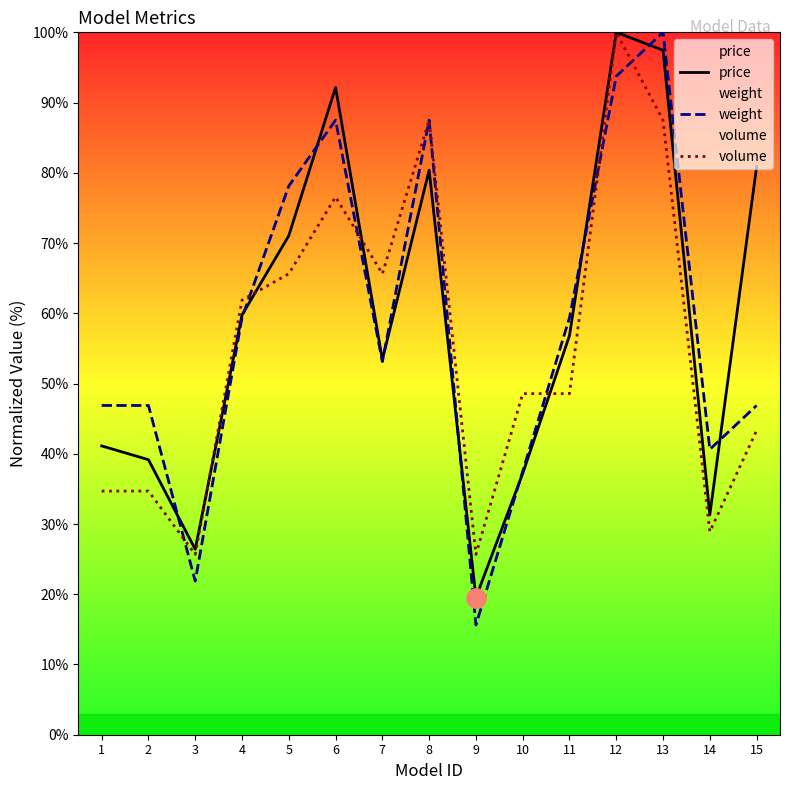

Reading left to right, transcribe all the data shown in this chart.

price: 41.1	39.2	26.4	59.8	71.1	92.1	53.4	80.4	19.5	37.2	56.8	100.0	97.4	31.3	80.9
weight: 46.9	46.9	21.9	59.4	78.1	87.5	53.1	87.5	15.6	37.5	59.4	93.8	100.0	40.6	46.9
volume: 34.7	34.7	25.7	61.9	65.6	76.6	65.6	87.5	25.7	48.6	48.6	100.0	87.5	28.9	43.3